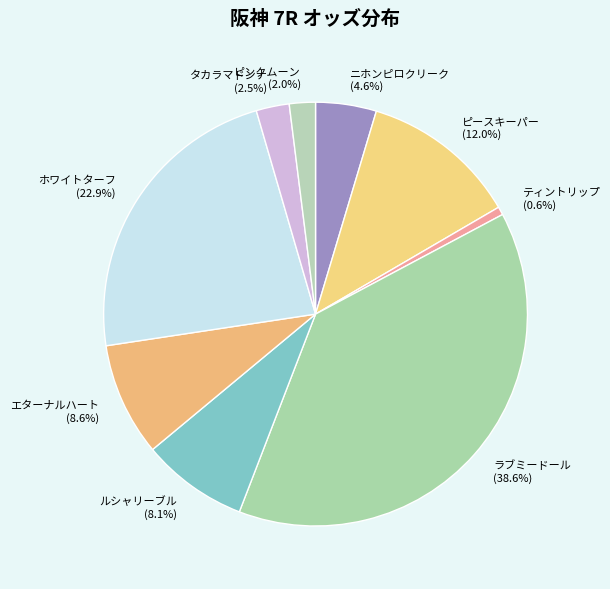

What is the total percentage of ピンクムーン (2.0%) and ニホンピロクリーク (4.6%)?

6.6%